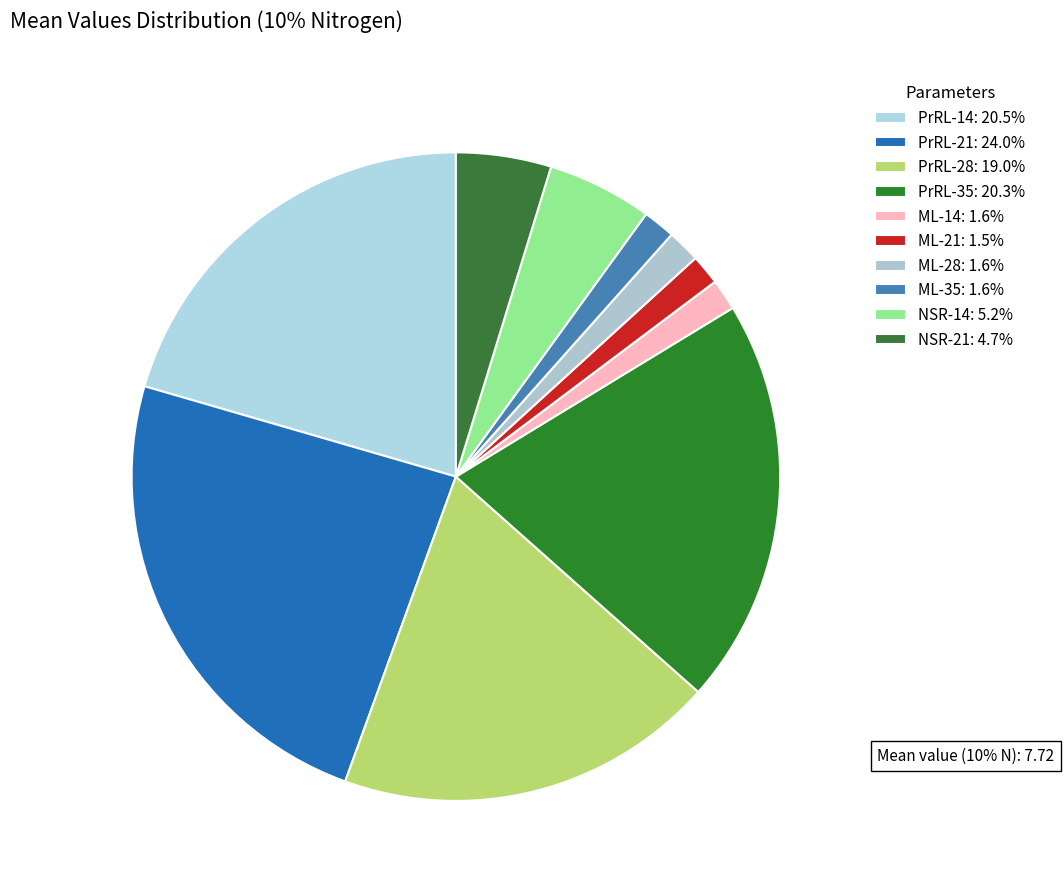

True or false: ML-35 accounts for 2% of the total.

True